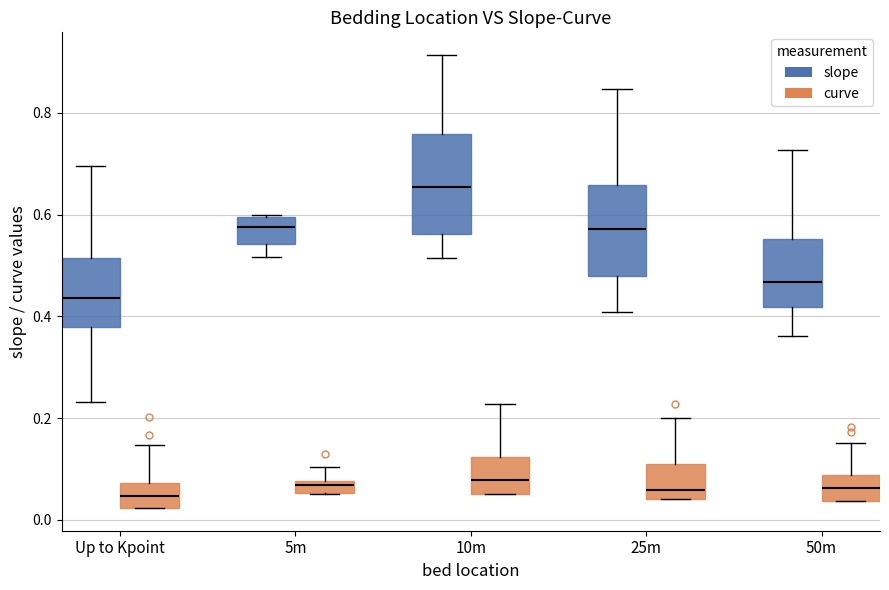

Where does the lower whisker of the box for 5m (slope) end on the y-axis? The values are not printed on the chart, so give them approximately, as read against the axis.

0.52